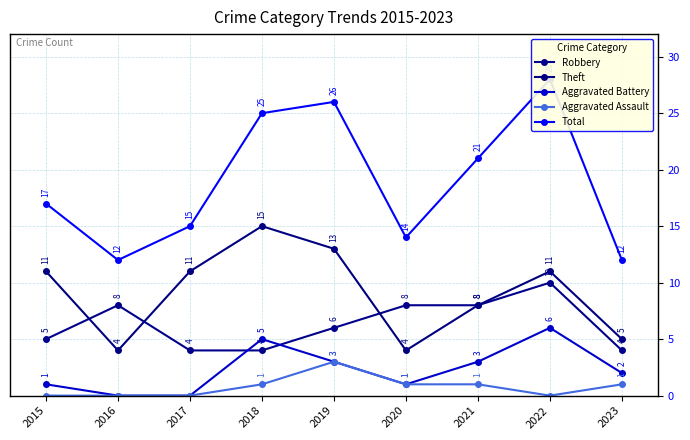

Rank the series at 2022 from lowest to highest value.

Aggravated Assault, Aggravated Battery, Robbery, Theft, Total